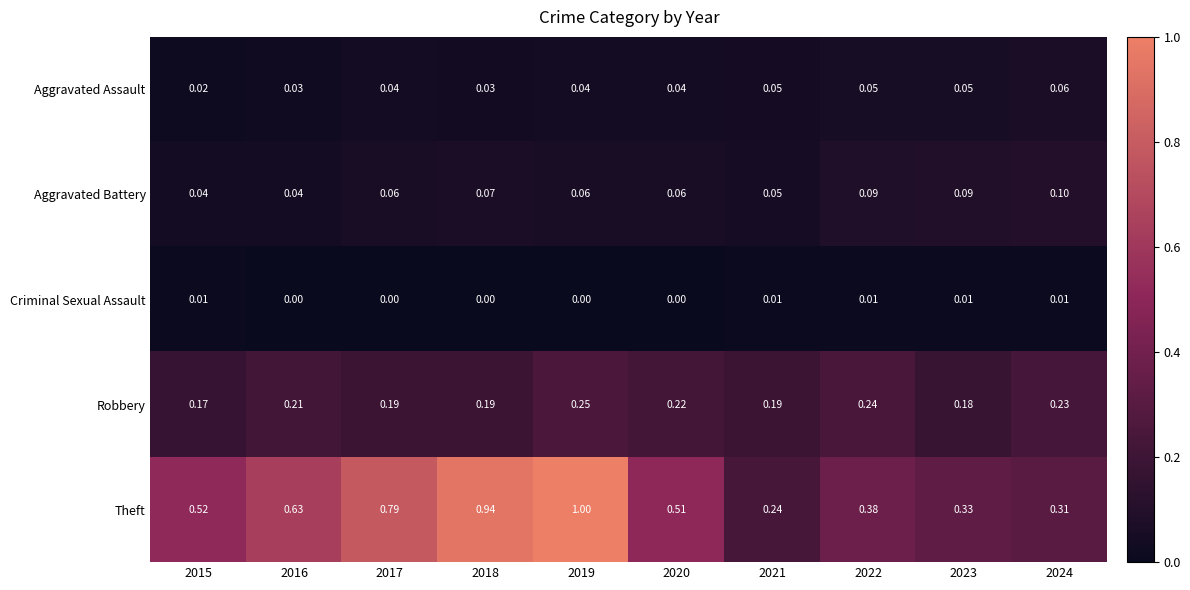

Rank the series by their maximum value, from lowest to highest.

Criminal Sexual Assault, Aggravated Assault, Aggravated Battery, Robbery, Theft